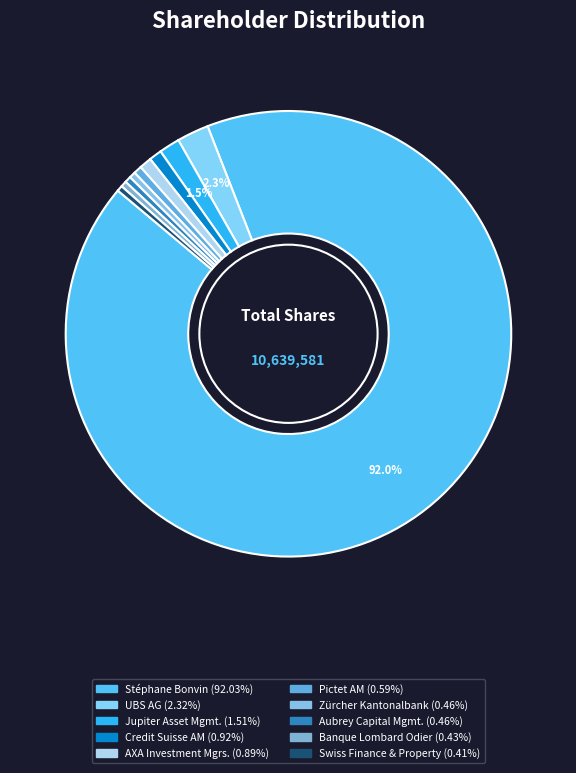

Does any single category account for the majority?

Yes